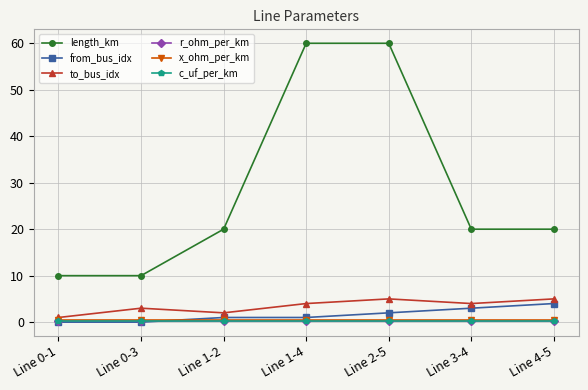

The length_km series shows 5.6 at Line 0-3. True or false?

False